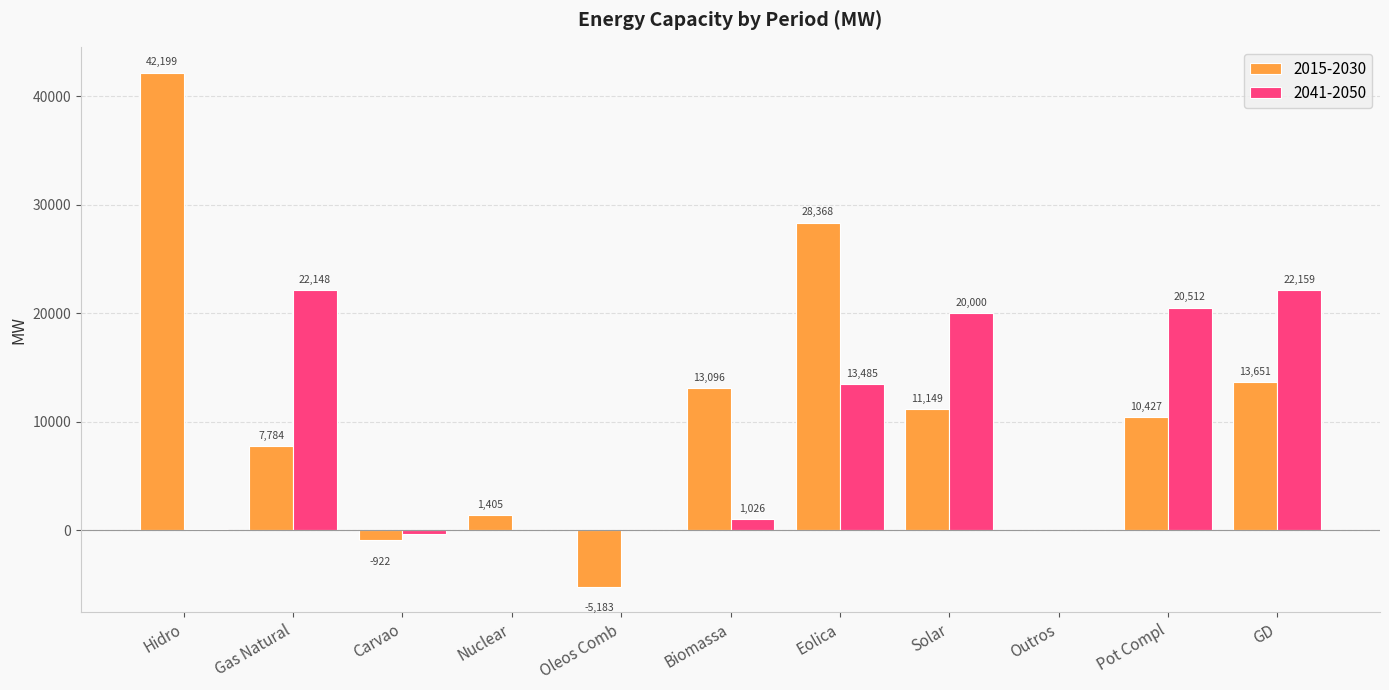

Which series has the largest range (max minus min)?

2015-2030